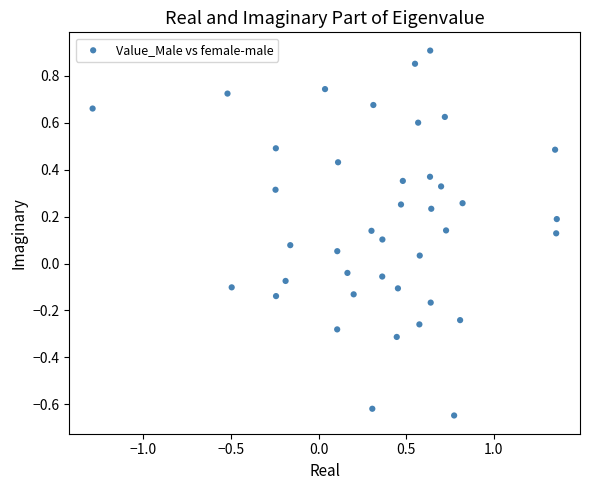

What is the range of X values (max minus min)?

2.7